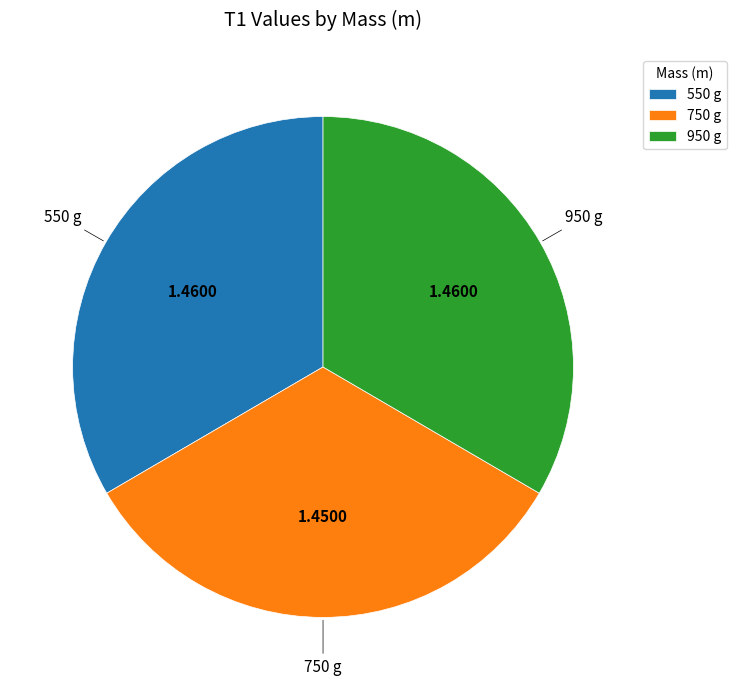

Approximately how many times larger is the value at 750 g compared to 950 g?

1.0